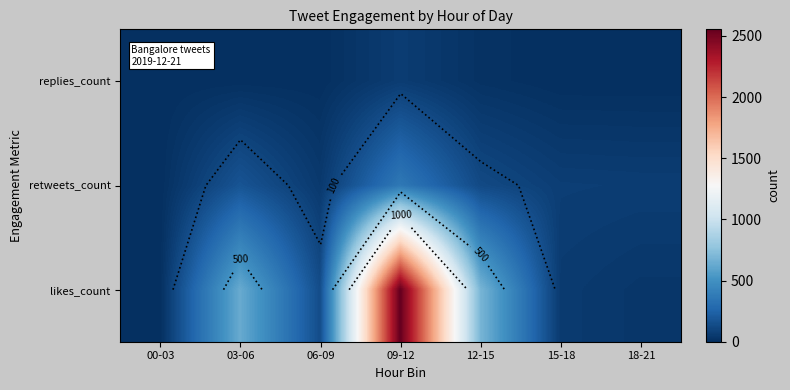

Which category has the lowest value in the replies_count series?

00-03